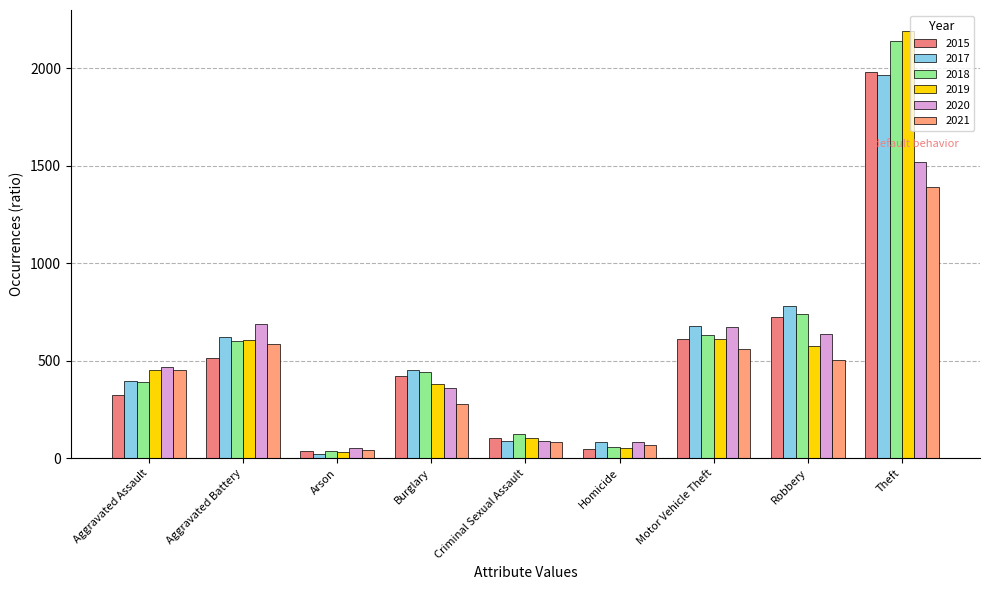

What is the difference between the highest and lowest values at Theft?

798